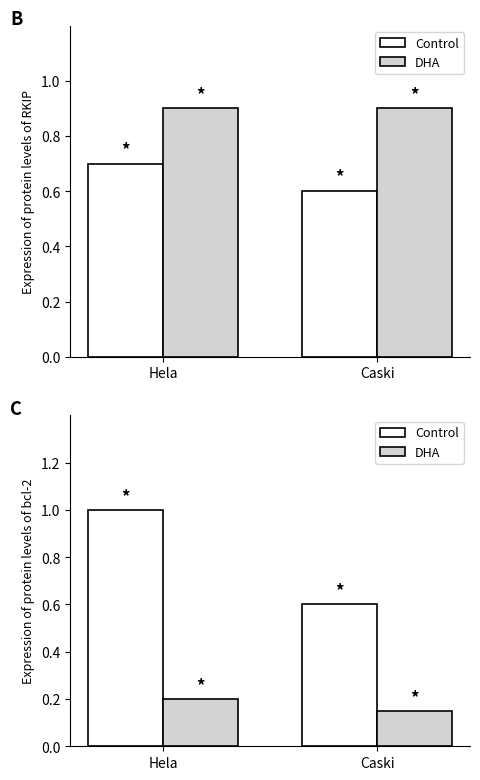

How many Control values are between 0 and 1?

2